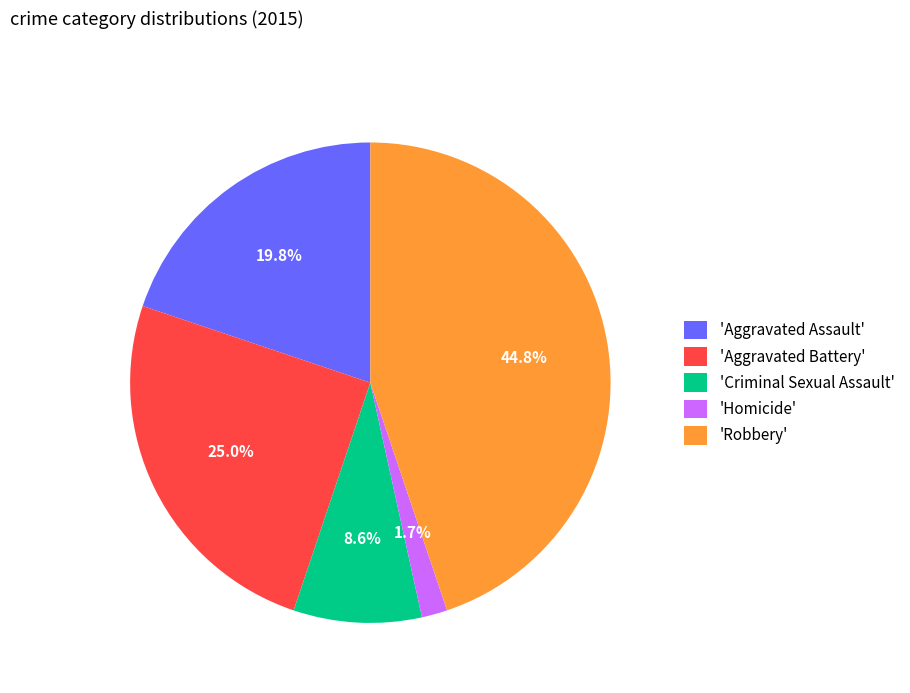

Does any single category account for the majority?

No